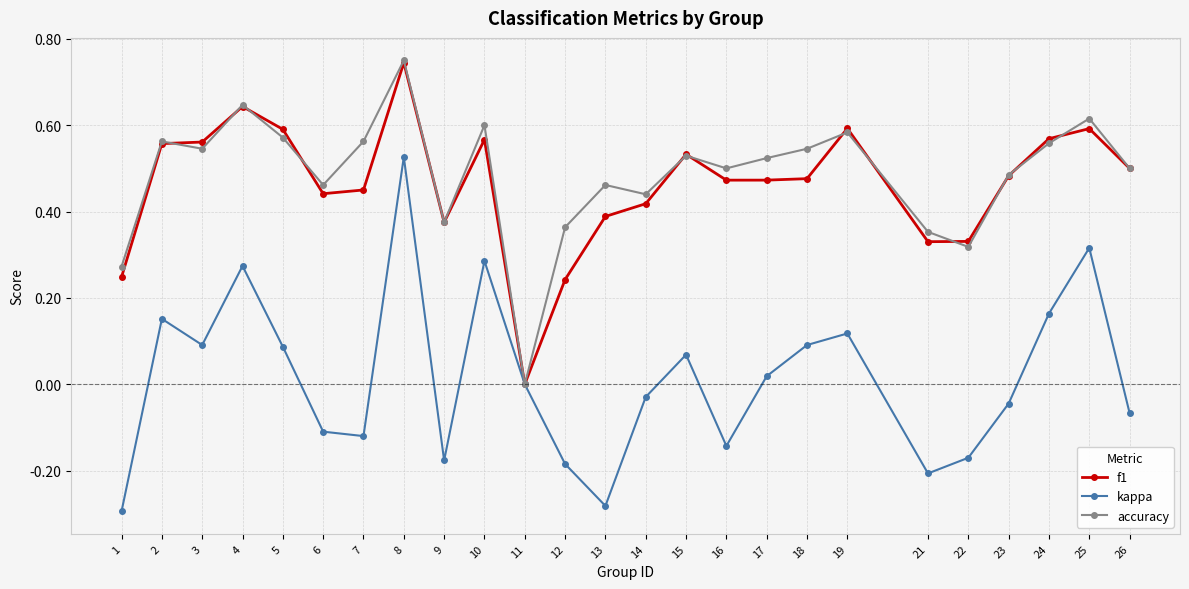

At which label does f1 reach its minimum?

11